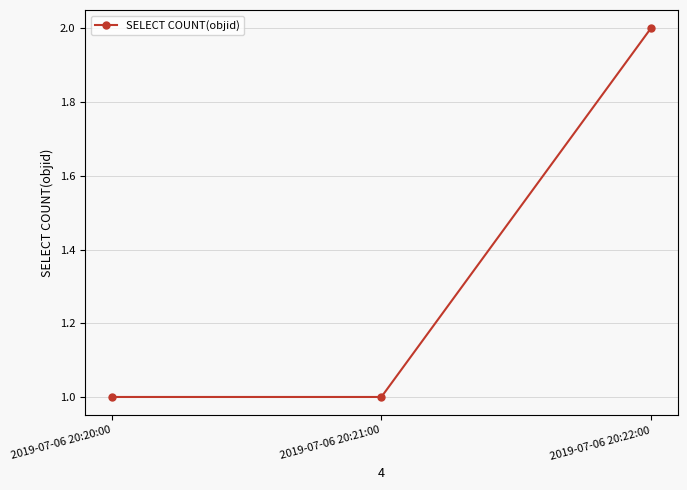

Which label corresponds to the largest value in the chart?

2019-07-06 20:22:00